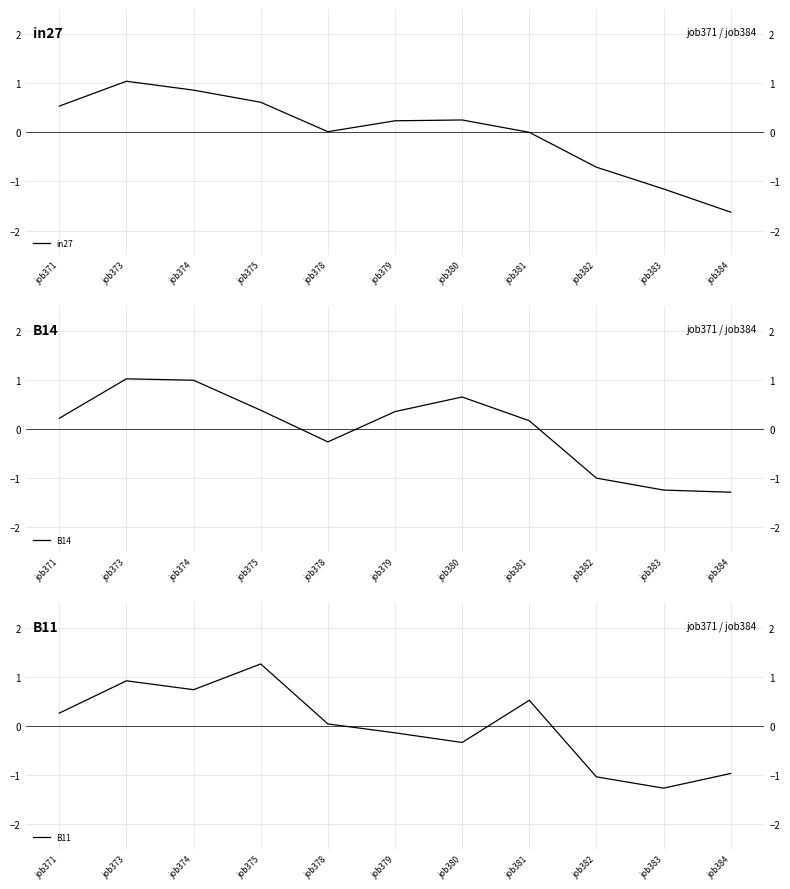

What is the sum of the in27 values at job379 and job382?

-0.5